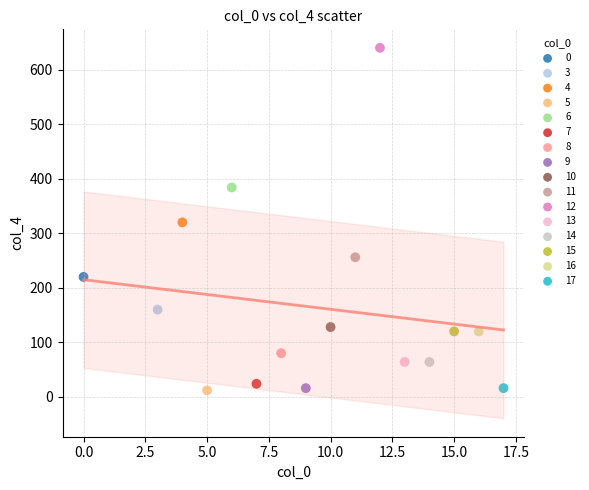

What are all the series names shown in the legend?

0, 3, 4, 5, 6, 7, 8, 9, 10, 11, 12, 13, 14, 15, 16, 17